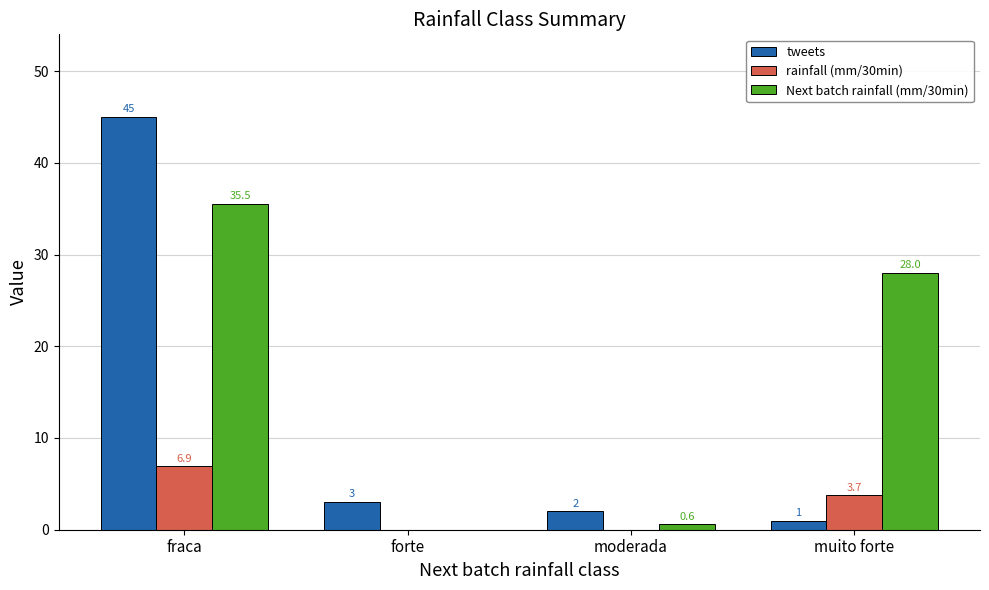

The rainfall (mm/30min) series shows -3.9 at moderada. True or false?

False